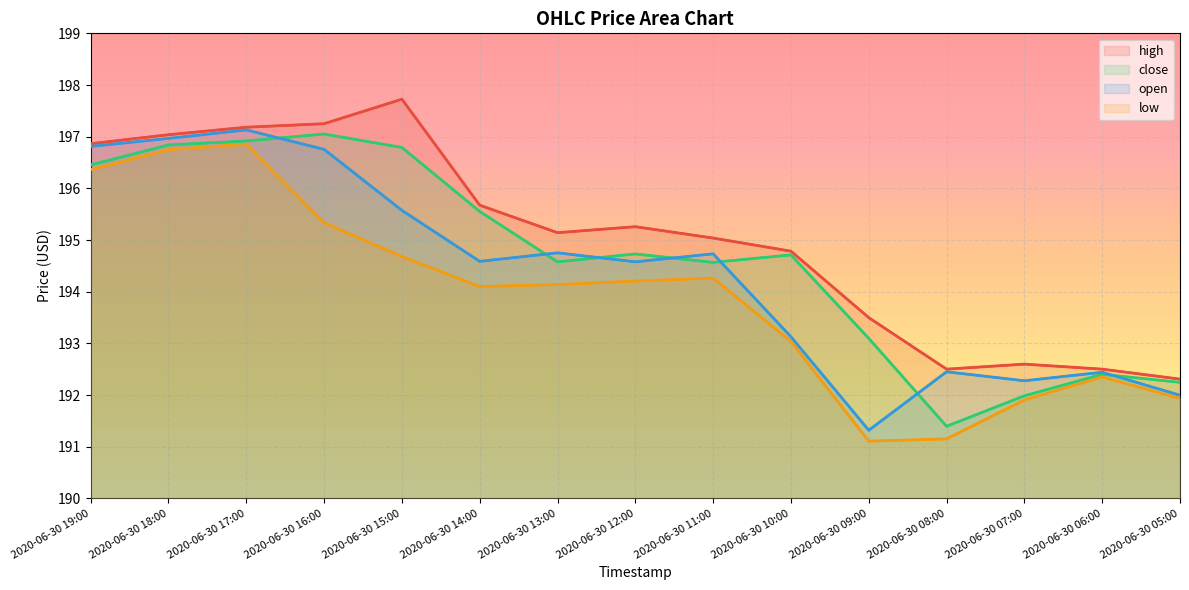

Which has a higher value, 2020-06-30 17:00 or 2020-06-30 14:00?

2020-06-30 17:00